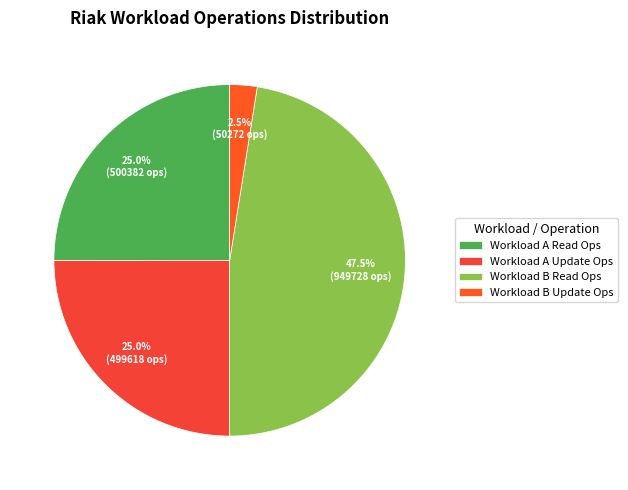

Count the number of slices in the pie.

4